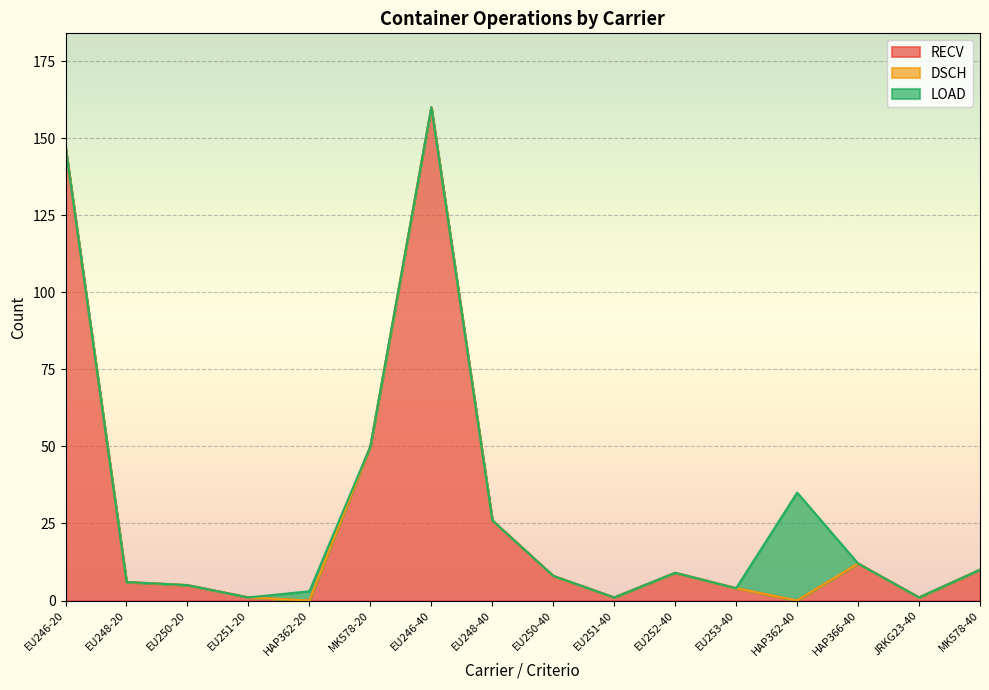

Reading right to left, extract all data points from this chart.

RECV: MK578-40=10	JRKG23-40=1	HAP366-40=12	HAP362-40=0	EU253-40=4	EU252-40=9	EU251-40=1	EU250-40=8	EU248-40=26	EU246-40=160	MK578-20=50	HAP362-20=0	EU251-20=1	EU250-20=5	EU248-20=6	EU246-20=147
DSCH: MK578-40=0	JRKG23-40=0	HAP366-40=0	HAP362-40=0	EU253-40=0	EU252-40=0	EU251-40=0	EU250-40=0	EU248-40=0	EU246-40=0	MK578-20=0	HAP362-20=0	EU251-20=0	EU250-20=0	EU248-20=0	EU246-20=0
LOAD: MK578-40=0	JRKG23-40=0	HAP366-40=0	HAP362-40=35	EU253-40=0	EU252-40=0	EU251-40=0	EU250-40=0	EU248-40=0	EU246-40=0	MK578-20=0	HAP362-20=3	EU251-20=0	EU250-20=0	EU248-20=0	EU246-20=0